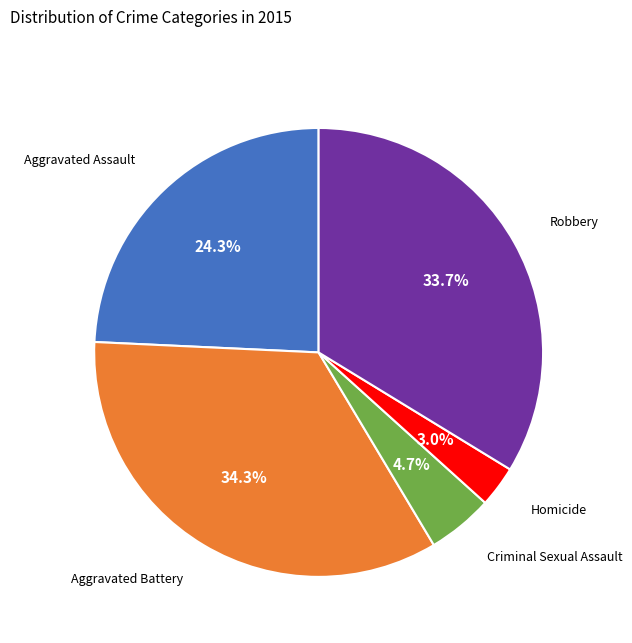

To the nearest percent, what is the difference between the largest and smallest slice percentages?

31%